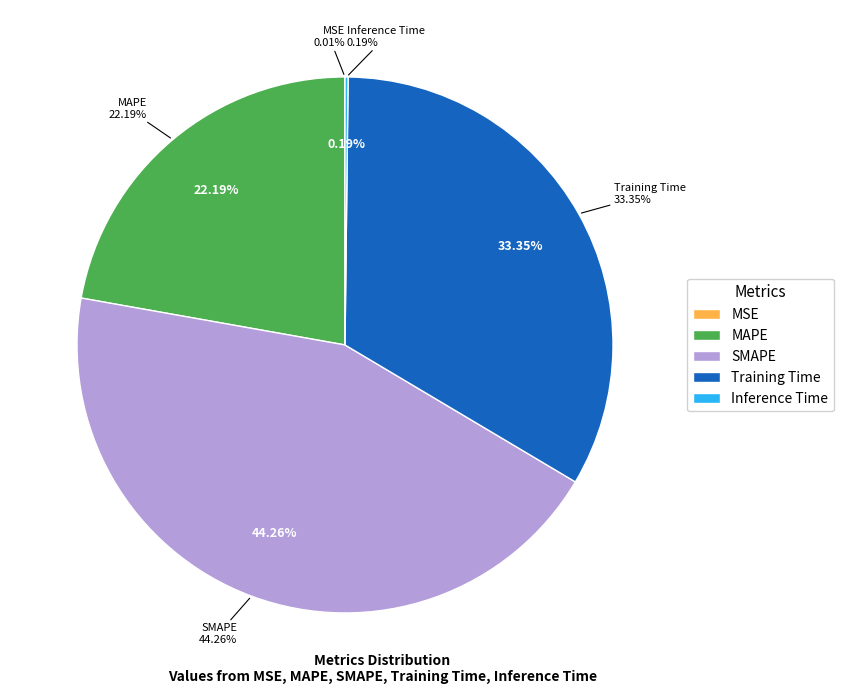

What percentage do Training Time and SMAPE together represent?

77.6%